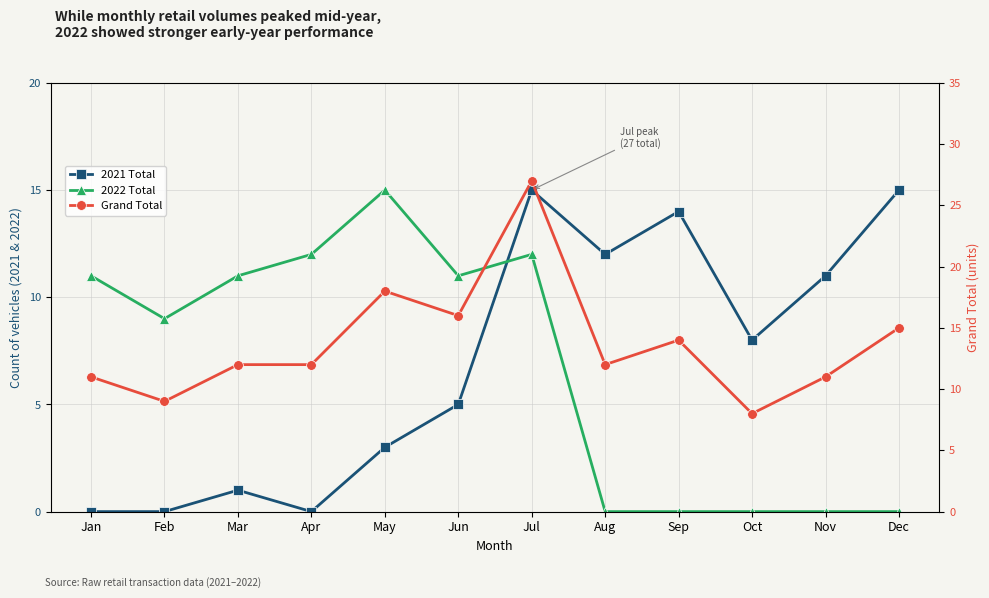

True or false: Grand Total has more than 1 interior local peaks.

True